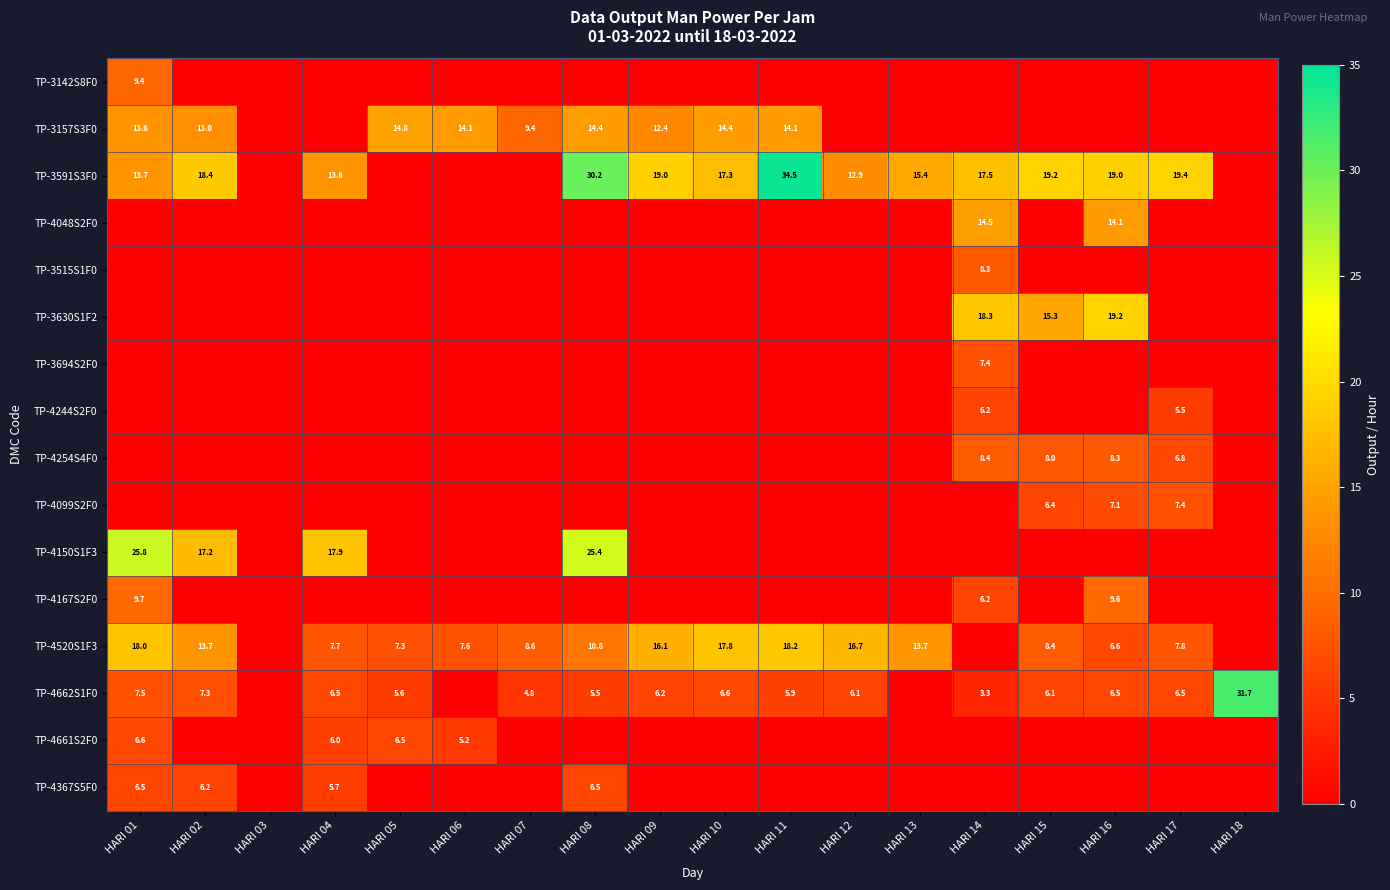

Count the number of data series in this chart.

16